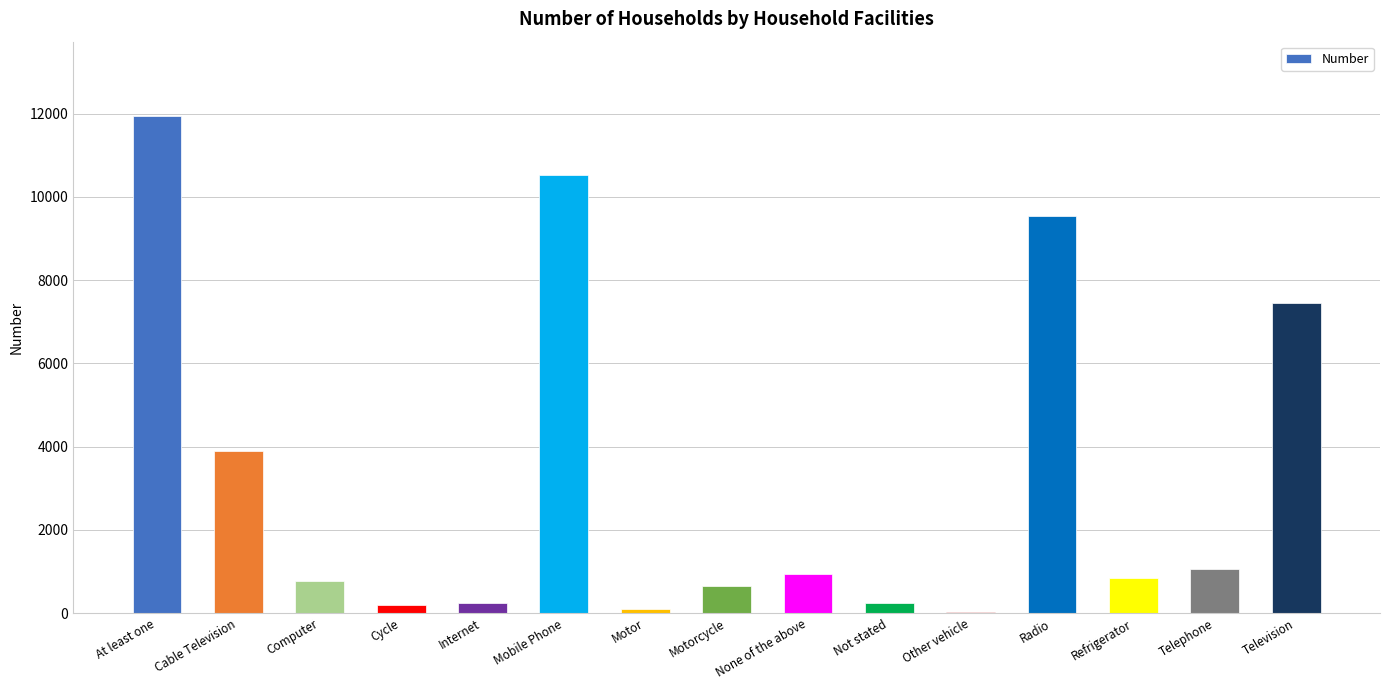

Which label corresponds to the largest value in the chart?

At least one